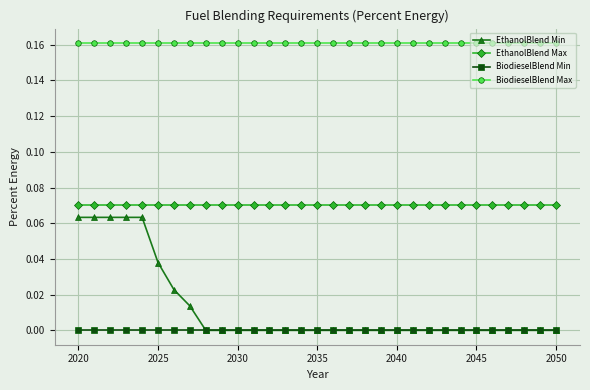

Which series has the largest total across all categories?

BiodieselBlend Max